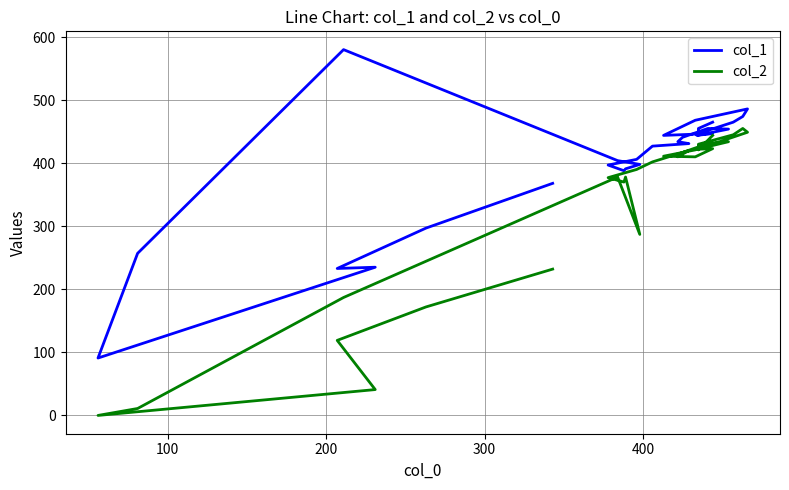

True or false: col_1 and col_2 intersect in this chart.

False